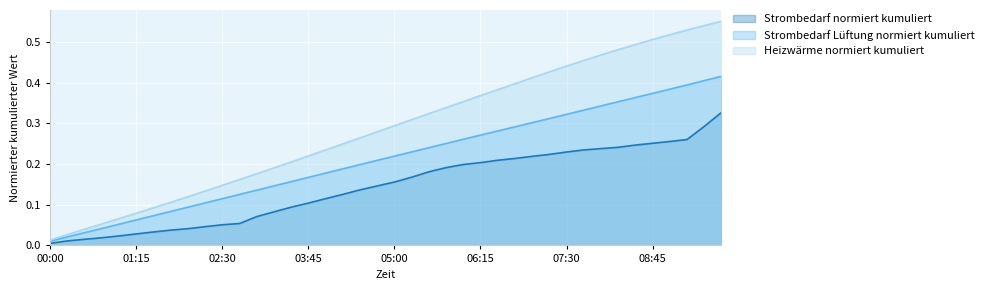

What are all the series names shown in the legend?

Strombedarf normiert kumuliert, Strombedarf Lüftung normiert kumuliert, Heizwärme normiert kumuliert